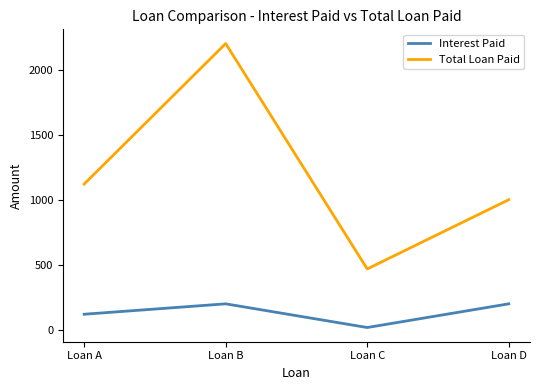

What is the sum of all Interest Paid values?

538